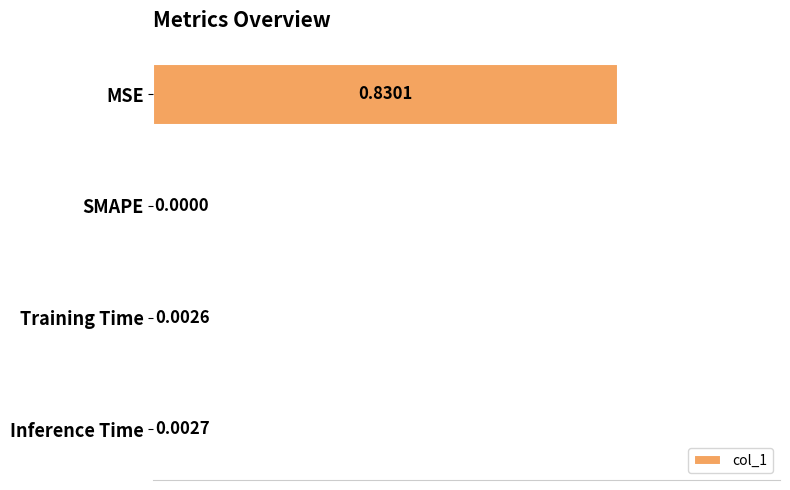

Between MSE and SMAPE, which is larger?

MSE